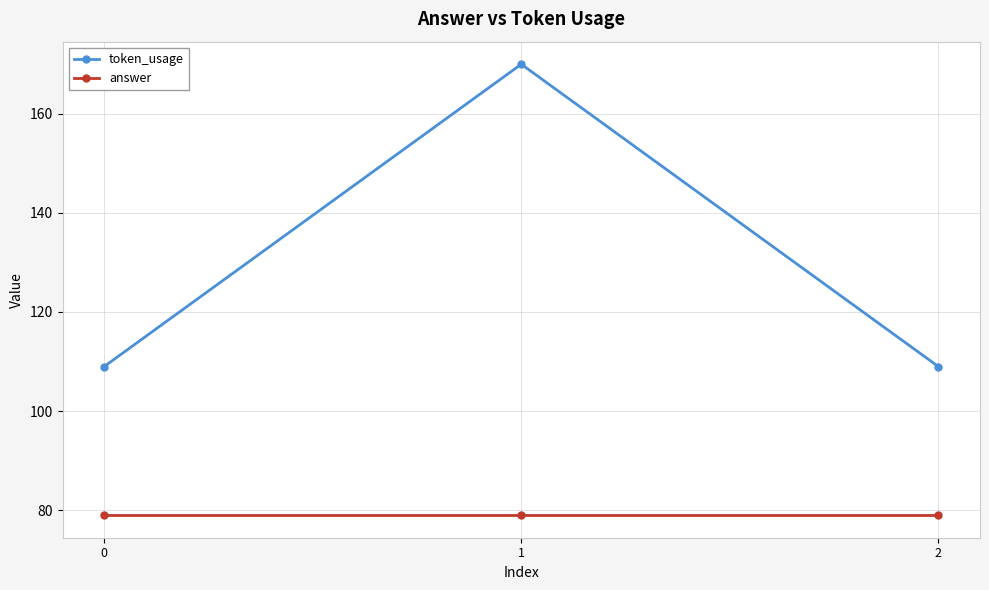

List the series in order of their overall mean, highest first.

token_usage, answer